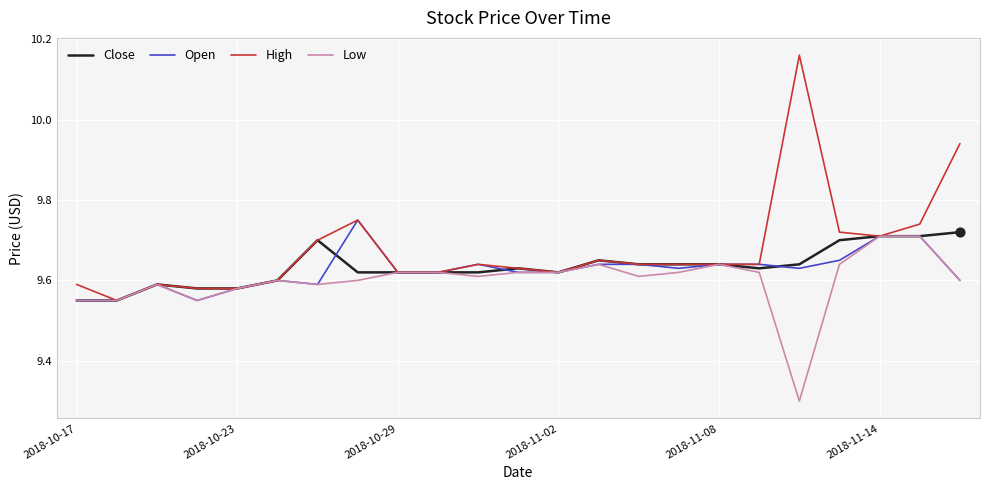

Which series has the largest range (max minus min)?

High